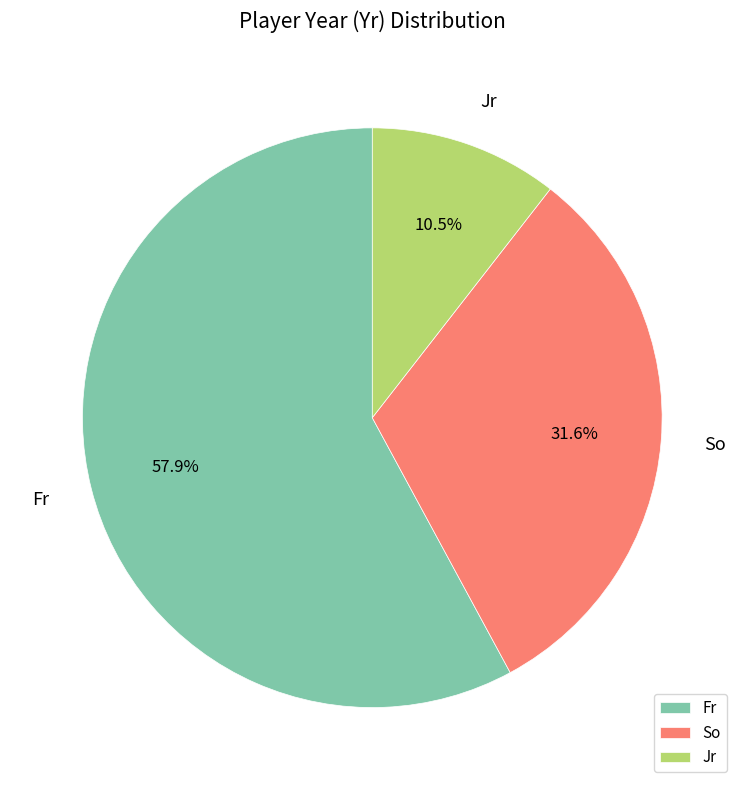

To the nearest percent, what is the average slice percentage?

33%